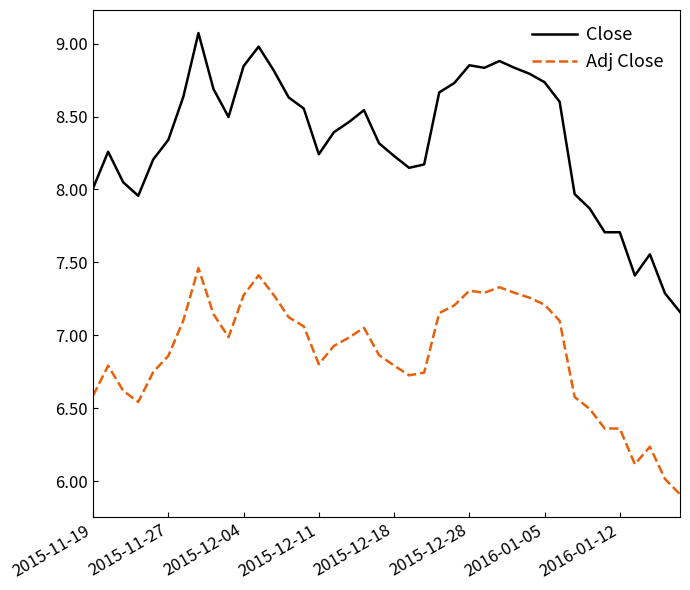

What are all the series names shown in the legend?

Close, Adj Close